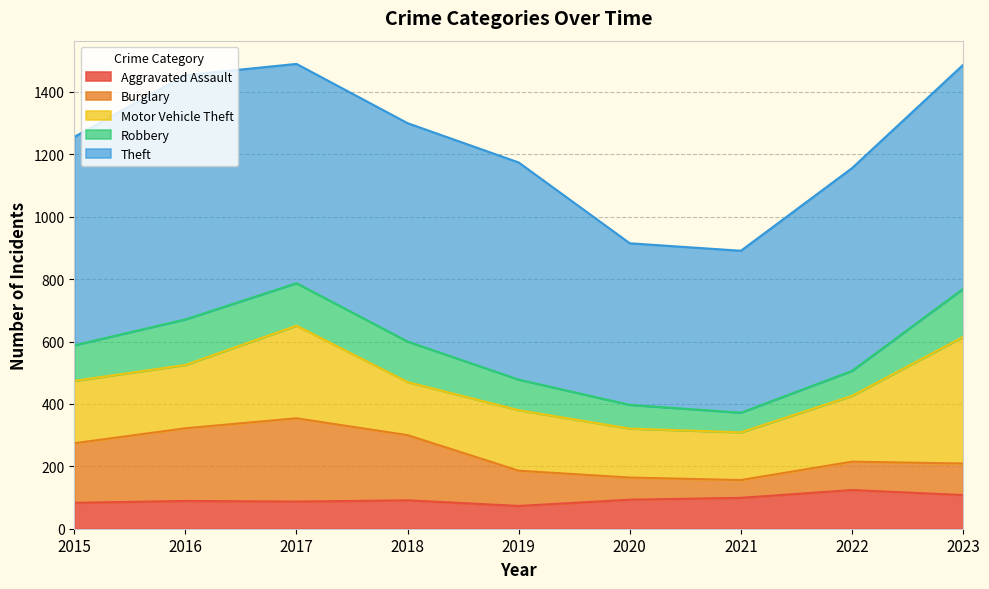

Reading left to right, transcribe all the data shown in this chart.

Aggravated Assault: 2015=83	2016=89	2017=87	2018=91	2019=73	2020=93	2021=99	2022=124	2023=108
Burglary: 2015=191	2016=233	2017=267	2018=209	2019=113	2020=71	2021=57	2022=91	2023=101
Motor Vehicle Theft: 2015=200	2016=203	2017=297	2018=170	2019=194	2020=157	2021=153	2022=211	2023=406
Robbery: 2015=114	2016=146	2017=136	2018=130	2019=98	2020=76	2021=63	2022=80	2023=154
Theft: 2015=668	2016=783	2017=703	2018=700	2019=696	2020=518	2021=519	2022=650	2023=718